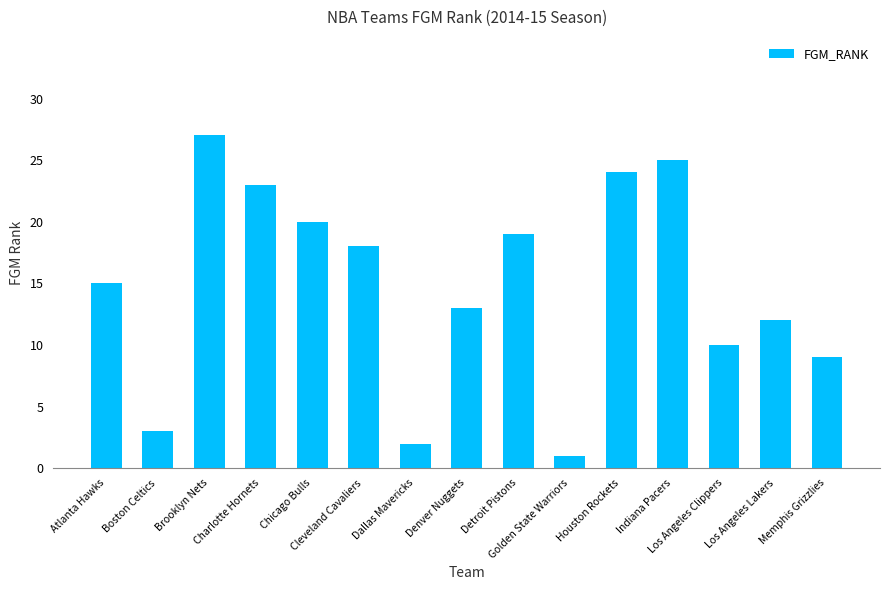

Reading left to right, list all the values displayed in this chart.

Atlanta Hawks=15	Boston Celtics=3	Brooklyn Nets=27	Charlotte Hornets=23	Chicago Bulls=20	Cleveland Cavaliers=18	Dallas Mavericks=2	Denver Nuggets=13	Detroit Pistons=19	Golden State Warriors=1	Houston Rockets=24	Indiana Pacers=25	Los Angeles Clippers=10	Los Angeles Lakers=12	Memphis Grizzlies=9